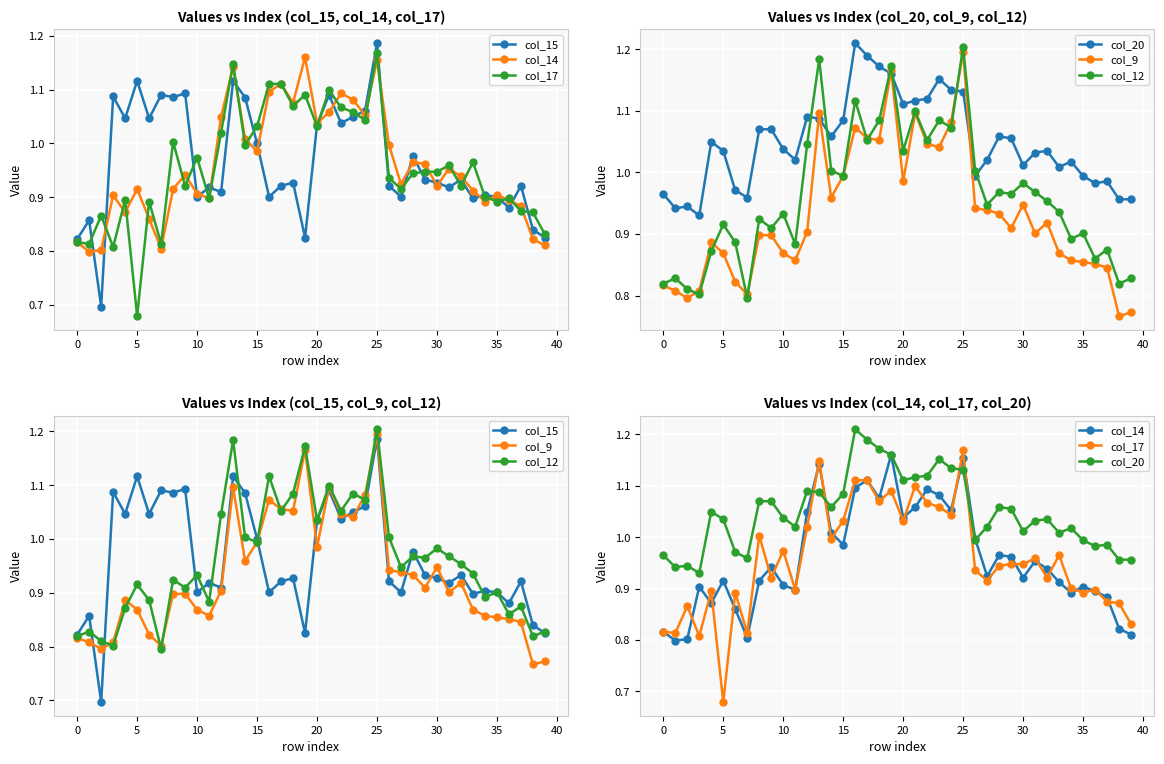

How many data points does each series have?

40